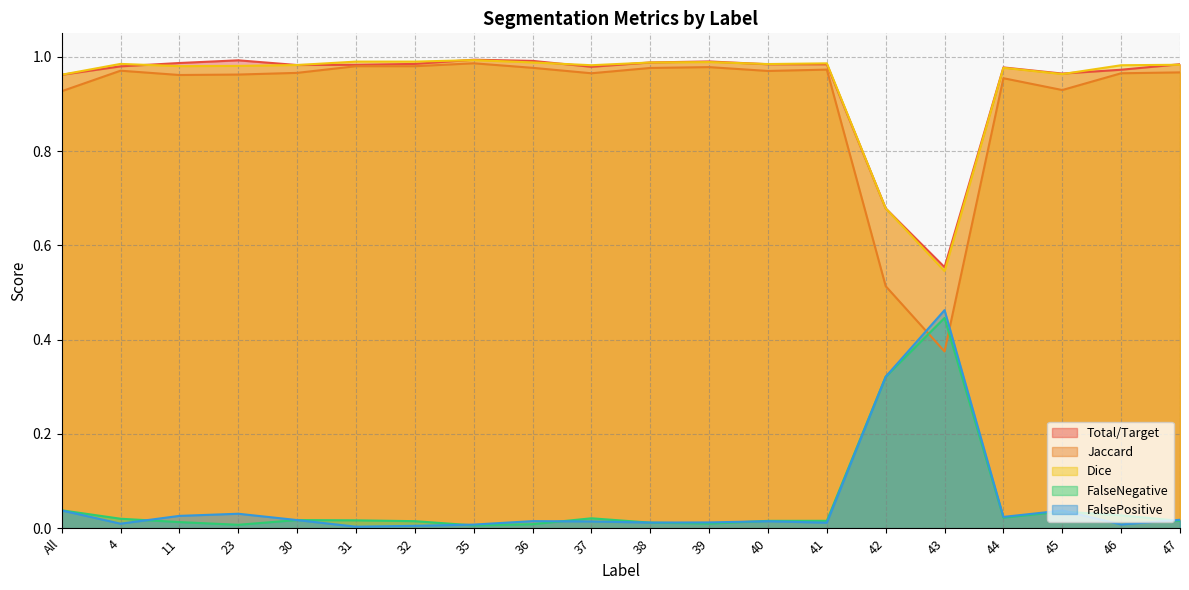

At which label is FalsePositive closest to 0?

31